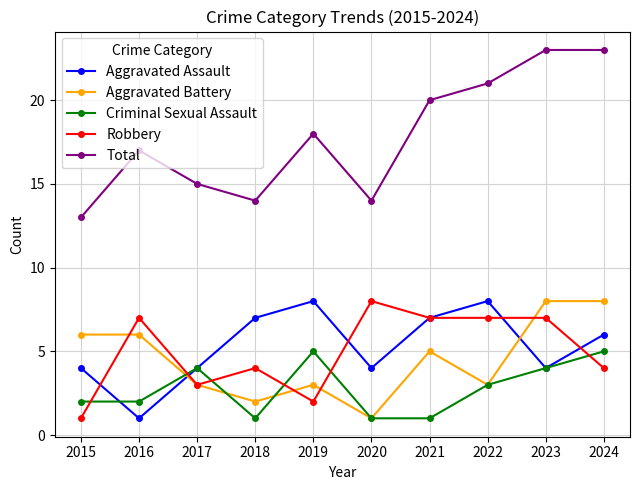

At 2016, list the series in order from largest to smallest.

Total, Robbery, Aggravated Battery, Criminal Sexual Assault, Aggravated Assault